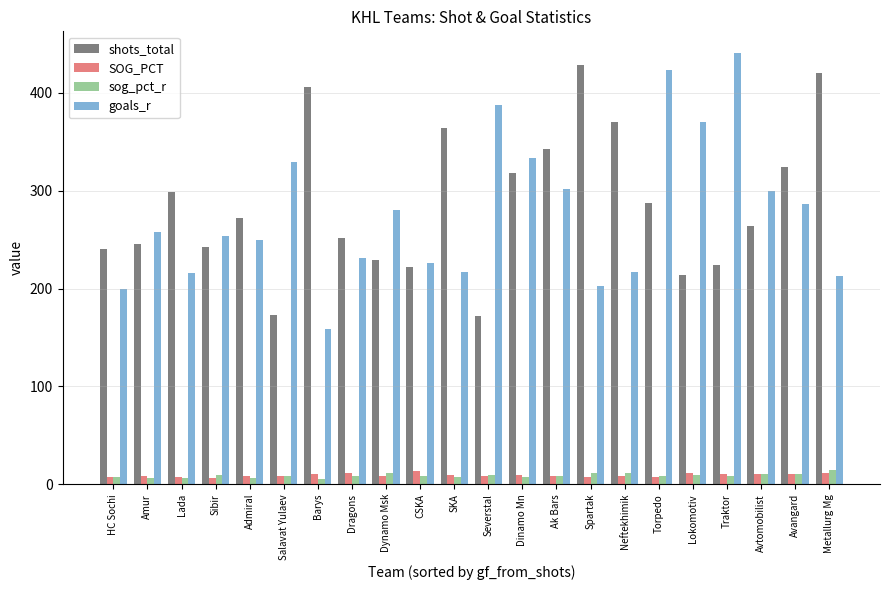

At how many categories does at least one series exceed 98?

22